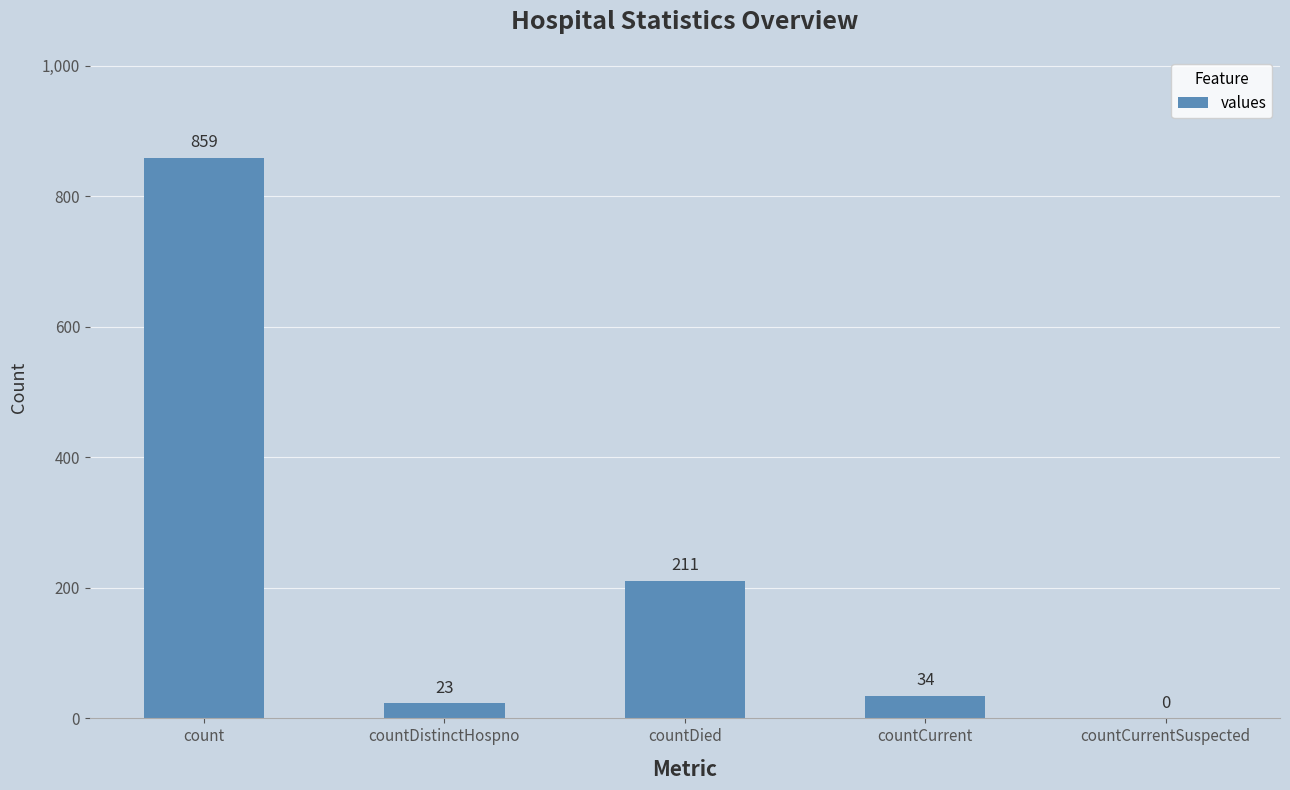

What is the sum of all values?

1127